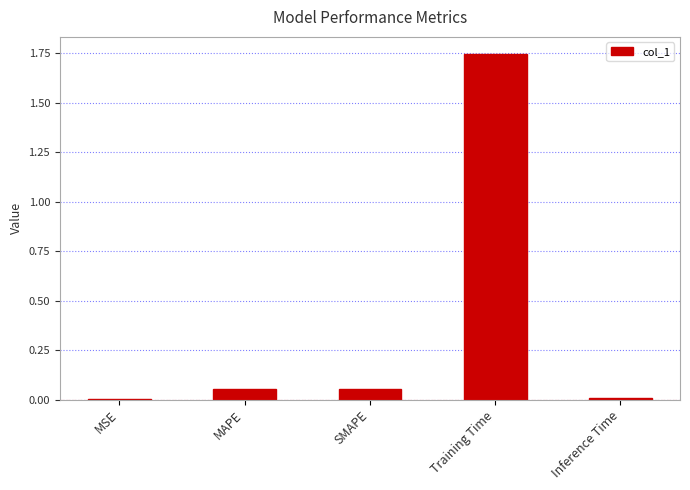

Count the number of categories in the chart.

5